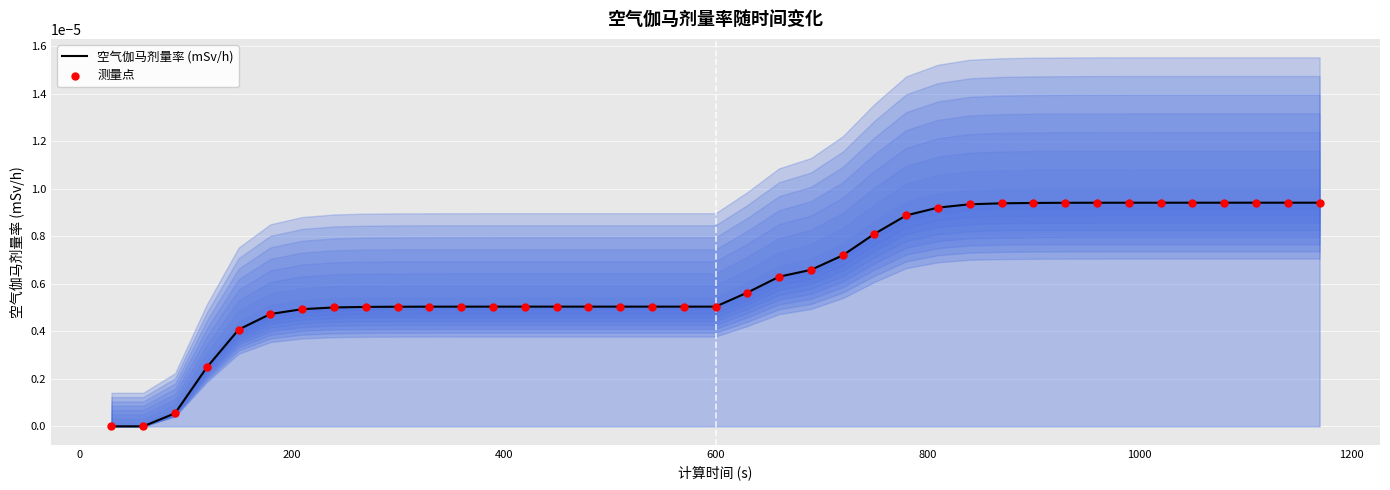

Is the value of 测量点 at 26 greater than the value of 空气伽马剂量率 (mSv/h) at 16?

Yes